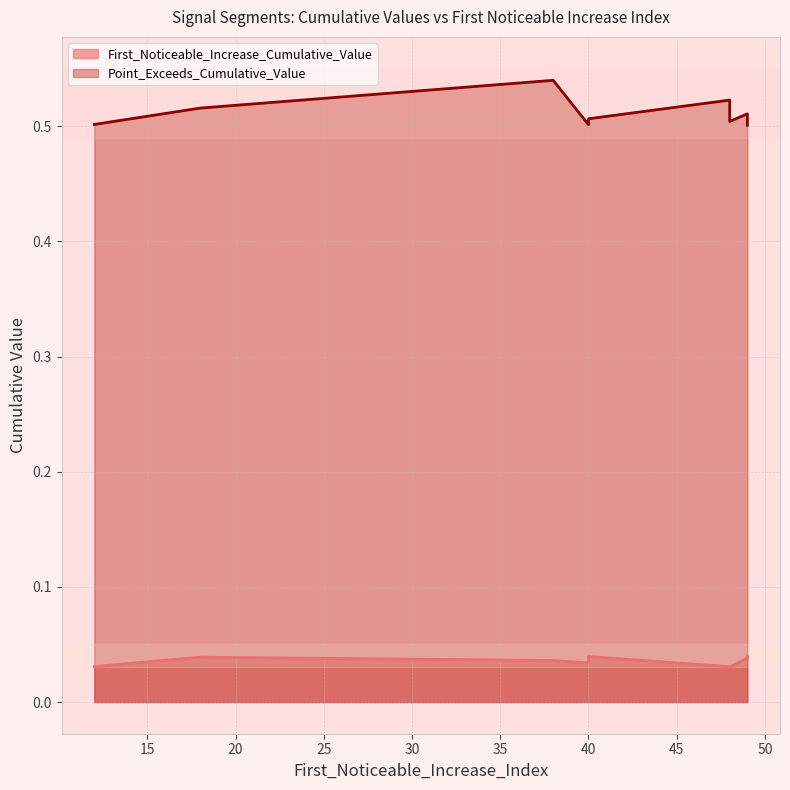

True or false: First_Noticeable_Increase_Cumulative_Value and Point_Exceeds_Cumulative_Value intersect in this chart.

False